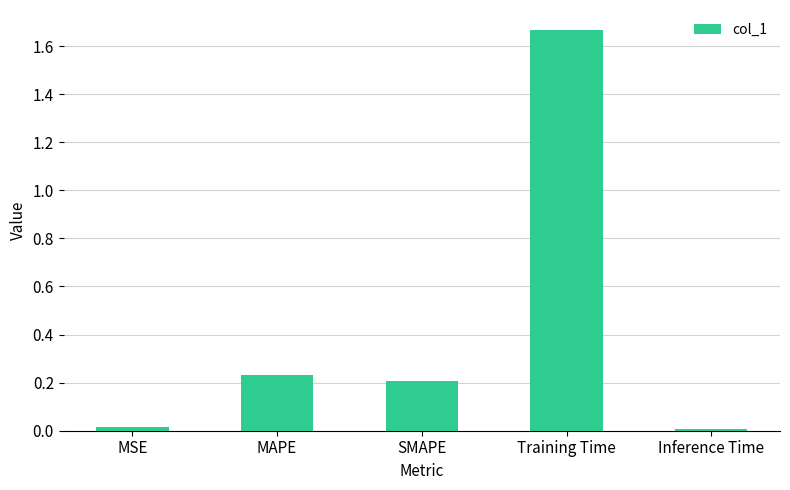

What is the label of the 5th bar from the left?

Inference Time